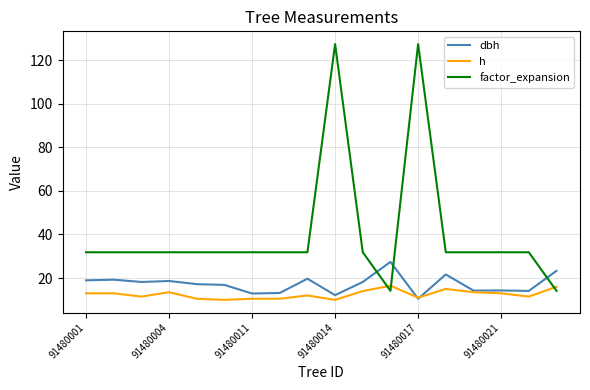

What is the minimum value shown in the chart?

10.0